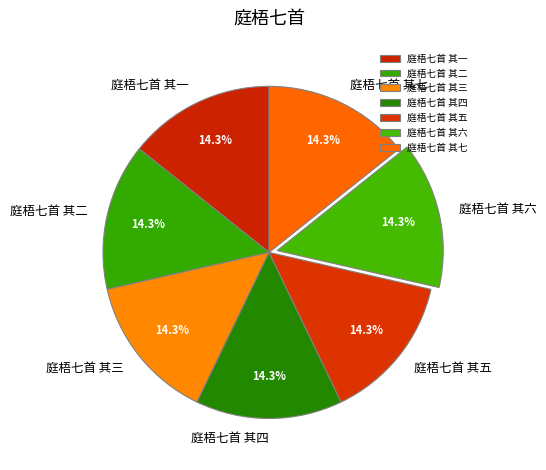

To the nearest percent, what percentage of the pie is 庭梧七首 其二?

14%